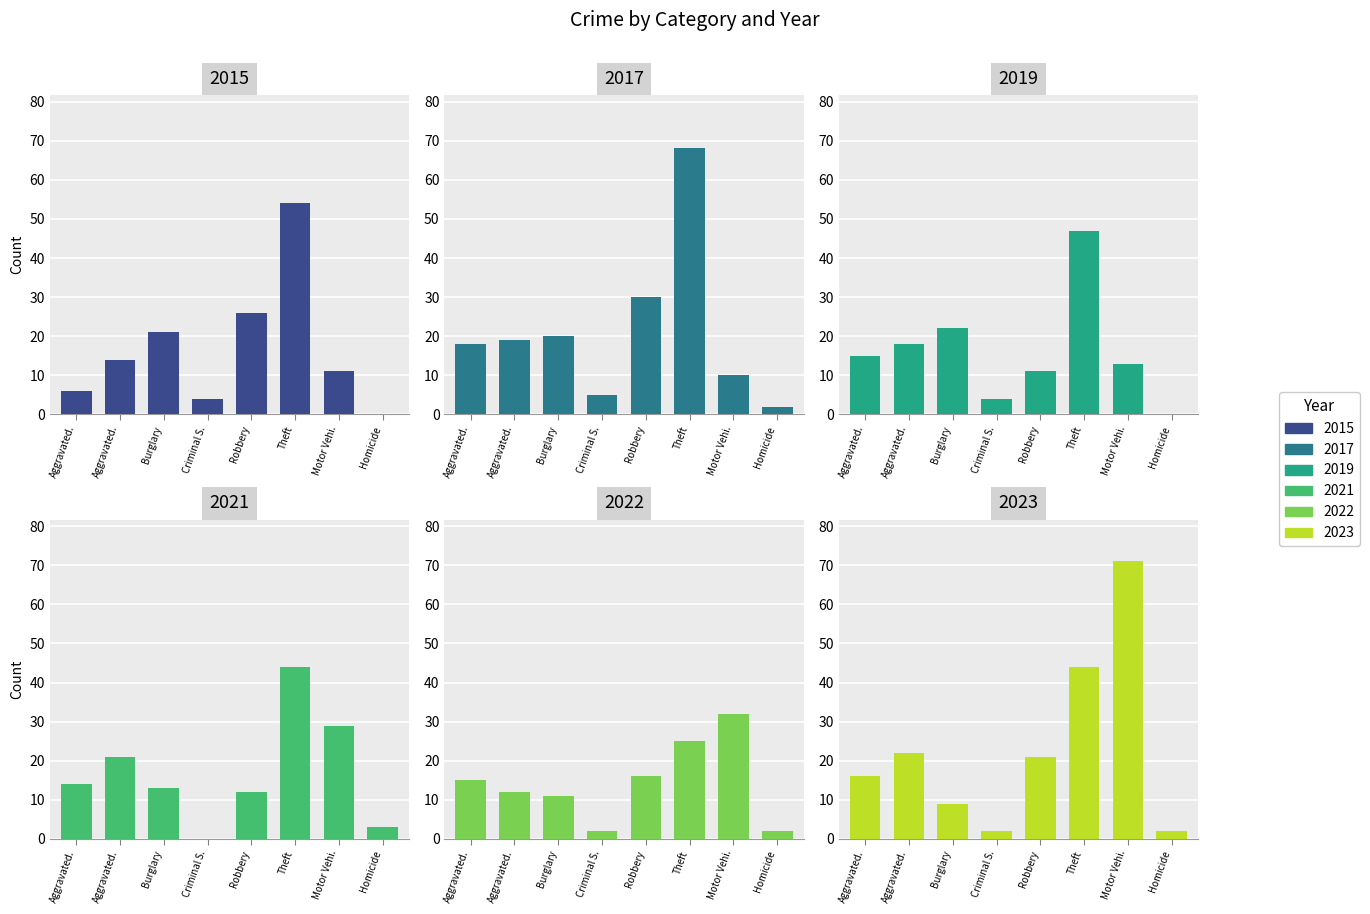

Which category has the highest value in the 2019 series?

Theft